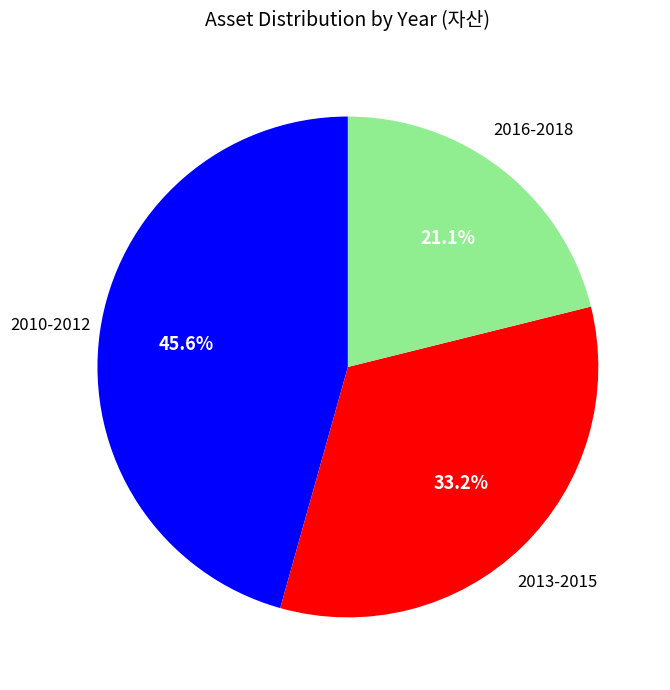

Approximately how many times larger is the value at 2013-2015 compared to 2016-2018?

1.6